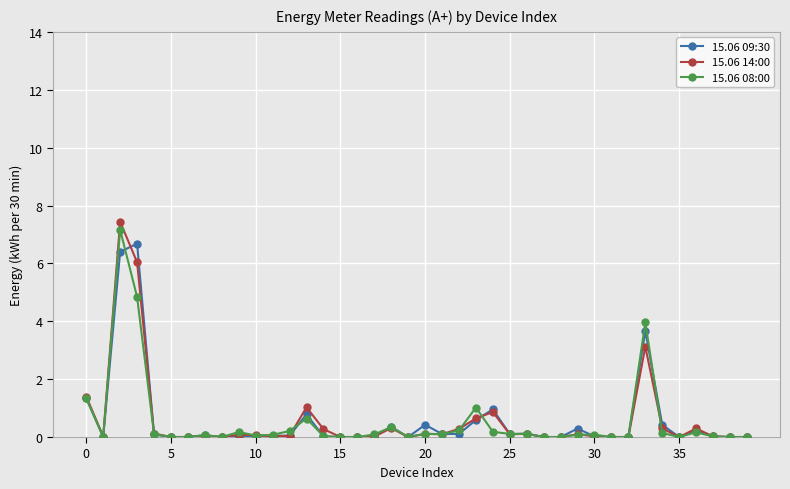

Which series has the largest range (max minus min)?

15.06 14:00